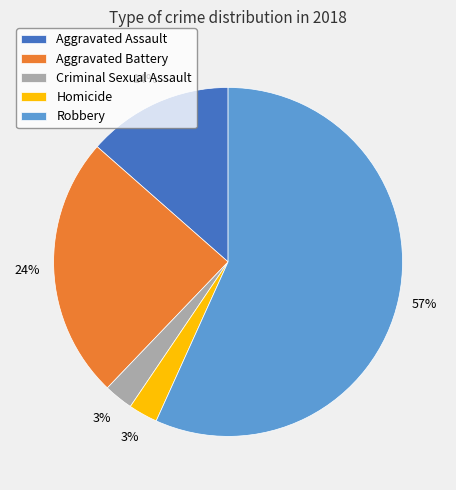

True or false: Aggravated Assault accounts for 21% of the total.

False